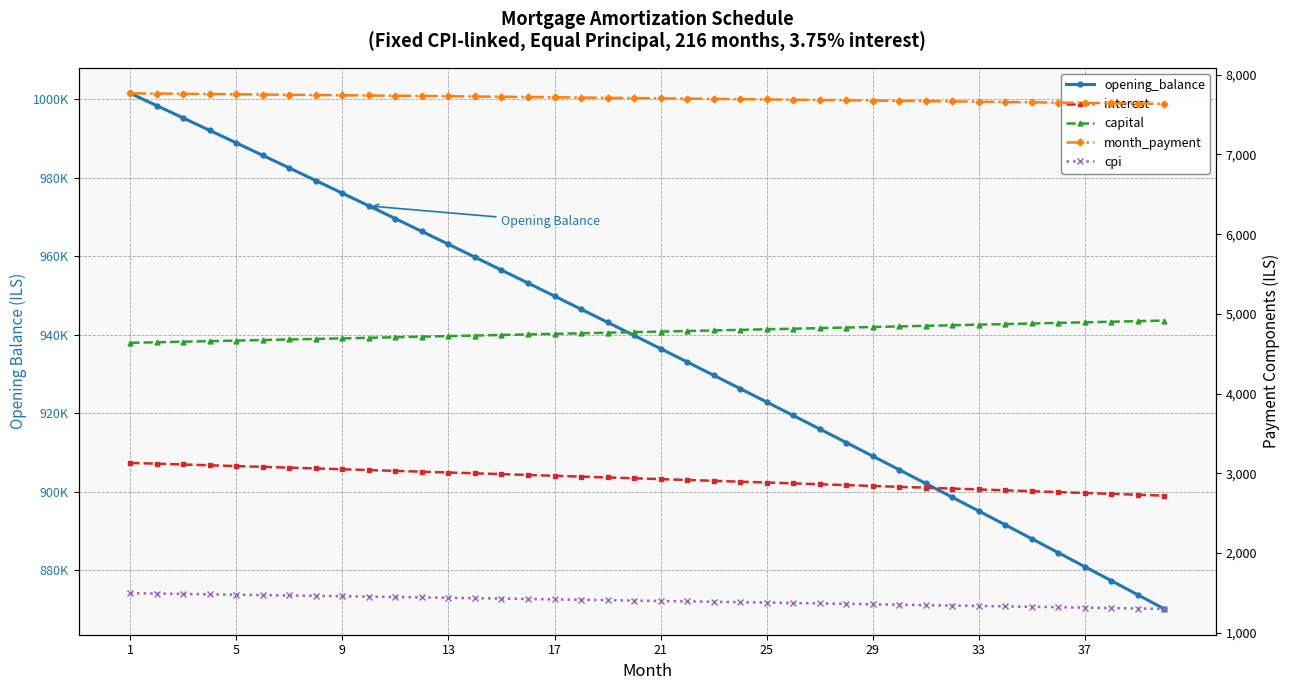

How many data points in cpi are less than 1402?

20